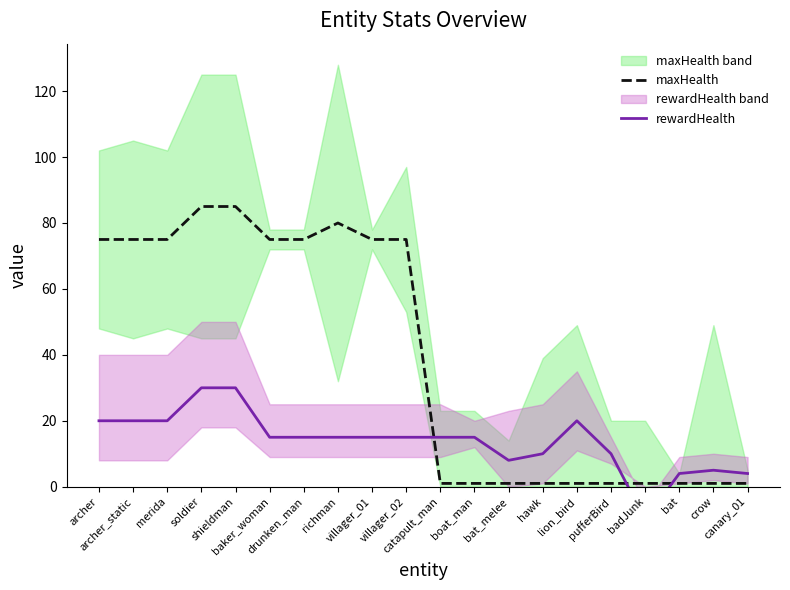

Where is the first local minimum for rewardHealth?

bat_melee